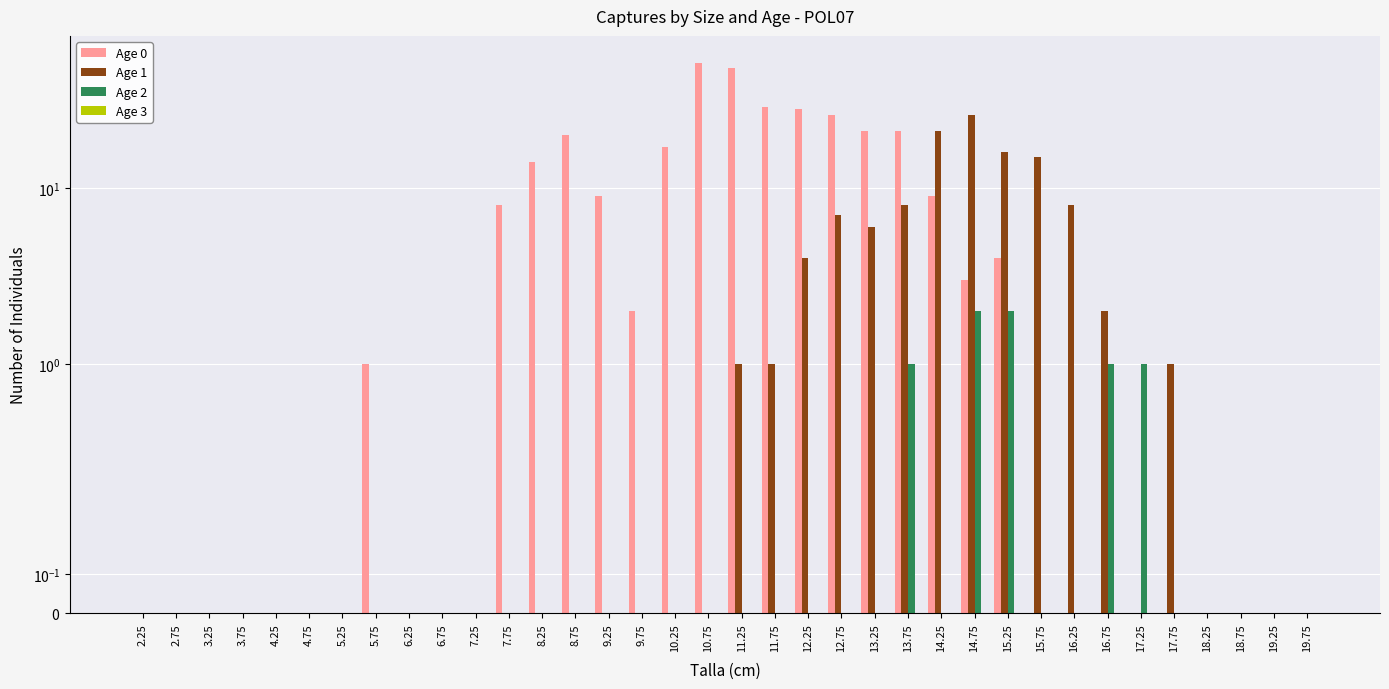

Reading right to left, what are all the values shown in this chart?

Age 0: 19.75=0	19.25=0	18.75=0	18.25=0	17.75=0	17.25=0	16.75=0	16.25=0	15.75=0	15.25=4	14.75=3	14.25=9	13.75=21	13.25=21	12.75=26	12.25=28	11.75=29	11.25=48	10.75=51	10.25=17	9.75=2	9.25=9	8.75=20	8.25=14	7.75=8	7.25=0	6.75=0	6.25=0	5.75=1	5.25=0	4.75=0	4.25=0	3.75=0	3.25=0	2.75=0	2.25=0
Age 1: 19.75=0	19.25=0	18.75=0	18.25=0	17.75=1	17.25=0	16.75=2	16.25=8	15.75=15	15.25=16	14.75=26	14.25=21	13.75=8	13.25=6	12.75=7	12.25=4	11.75=1	11.25=1	10.75=0	10.25=0	9.75=0	9.25=0	8.75=0	8.25=0	7.75=0	7.25=0	6.75=0	6.25=0	5.75=0	5.25=0	4.75=0	4.25=0	3.75=0	3.25=0	2.75=0	2.25=0
Age 2: 19.75=0	19.25=0	18.75=0	18.25=0	17.75=0	17.25=1	16.75=1	16.25=0	15.75=0	15.25=2	14.75=2	14.25=0	13.75=1	13.25=0	12.75=0	12.25=0	11.75=0	11.25=0	10.75=0	10.25=0	9.75=0	9.25=0	8.75=0	8.25=0	7.75=0	7.25=0	6.75=0	6.25=0	5.75=0	5.25=0	4.75=0	4.25=0	3.75=0	3.25=0	2.75=0	2.25=0
Age 3: 19.75=0	19.25=0	18.75=0	18.25=0	17.75=0	17.25=0	16.75=0	16.25=0	15.75=0	15.25=0	14.75=0	14.25=0	13.75=0	13.25=0	12.75=0	12.25=0	11.75=0	11.25=0	10.75=0	10.25=0	9.75=0	9.25=0	8.75=0	8.25=0	7.75=0	7.25=0	6.75=0	6.25=0	5.75=0	5.25=0	4.75=0	4.25=0	3.75=0	3.25=0	2.75=0	2.25=0